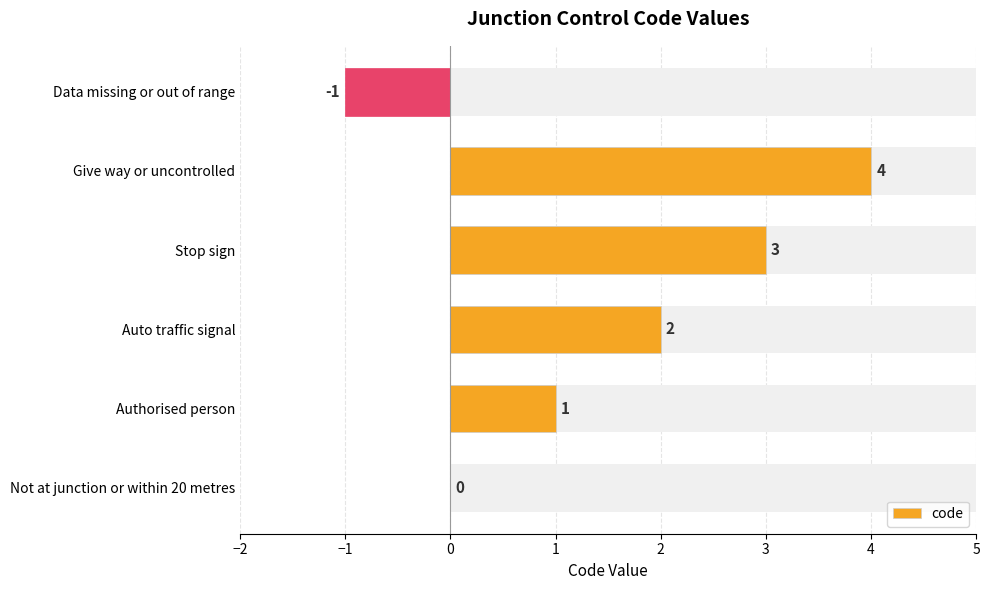

What position from the left is Not at junction or within 20 metres?

1